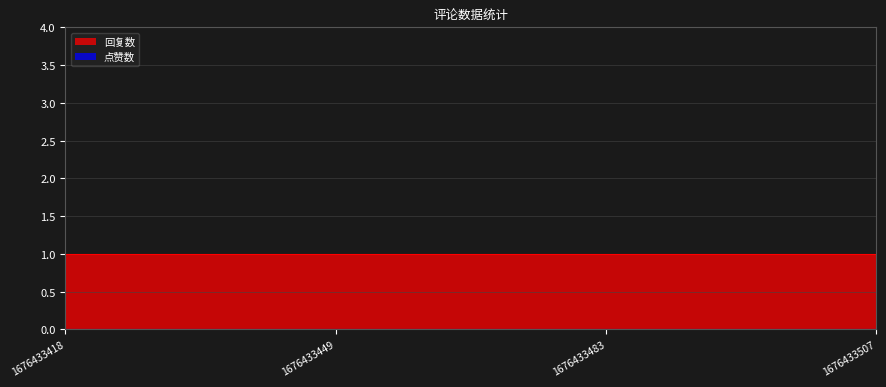

What is the lowest value of the 回复数 series?

1